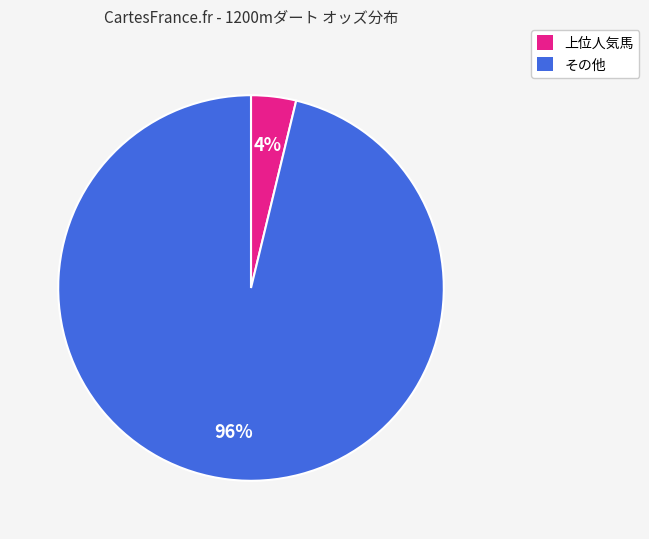

Which has a higher value, 上位人気馬 or その他?

その他